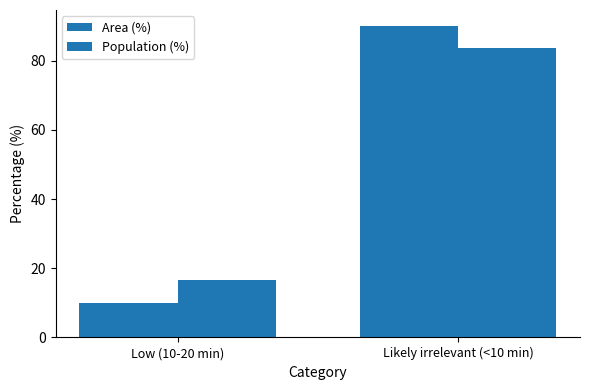

What is the value of the Population (%) bar at the 1st from the left?

16.5